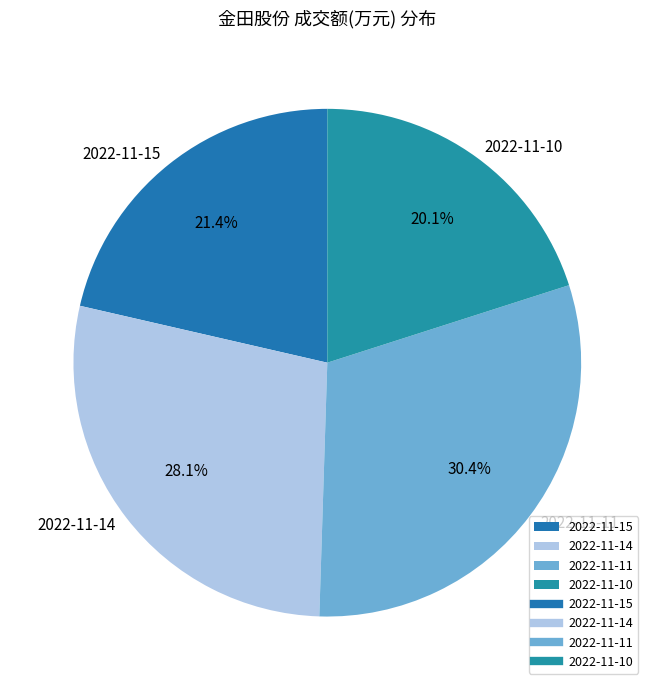

Which has a higher value, 2022-11-11 or 2022-11-15?

2022-11-11